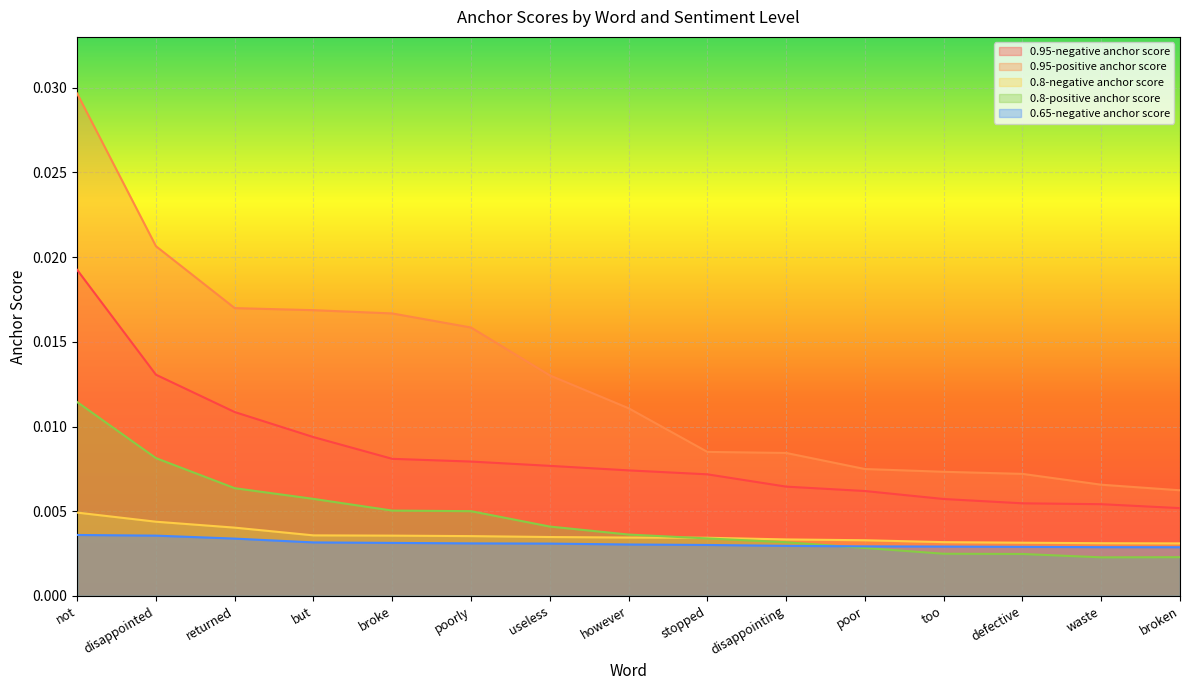

What position from the left is too?

12